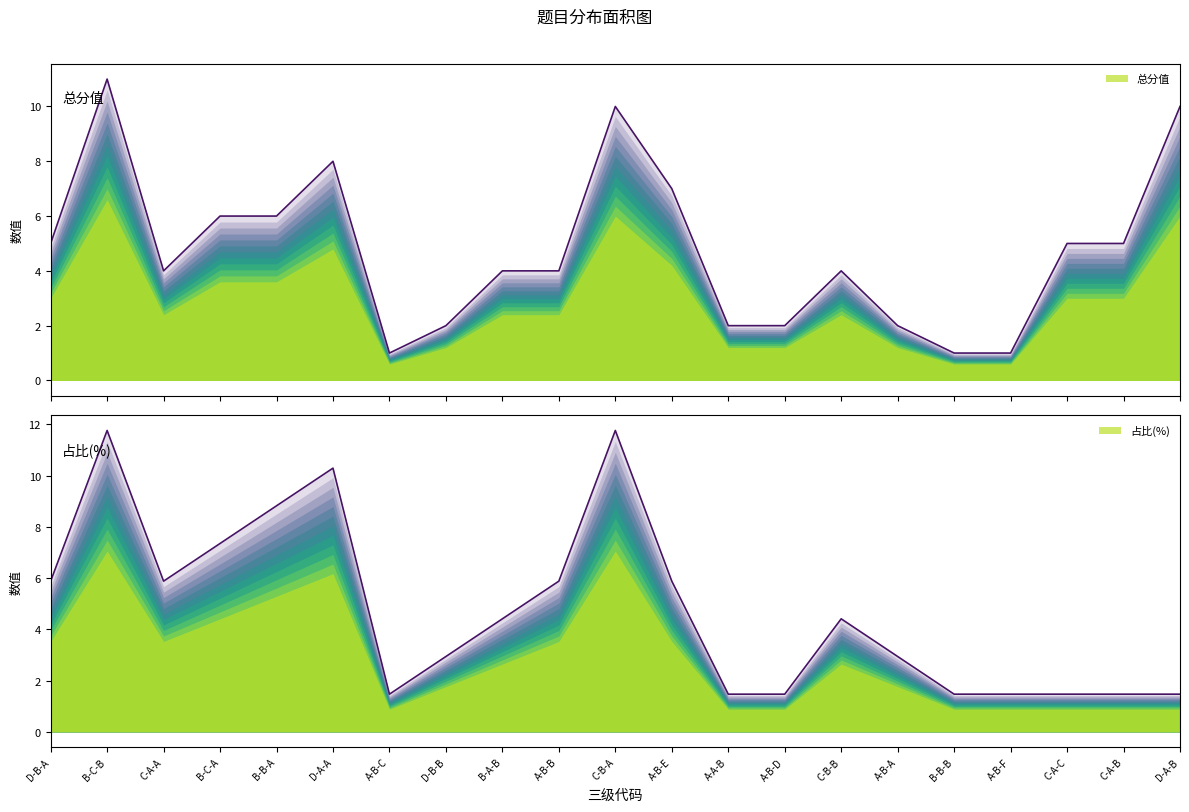

What is the difference between the maximum and minimum values in the 总分值 series?

10.0